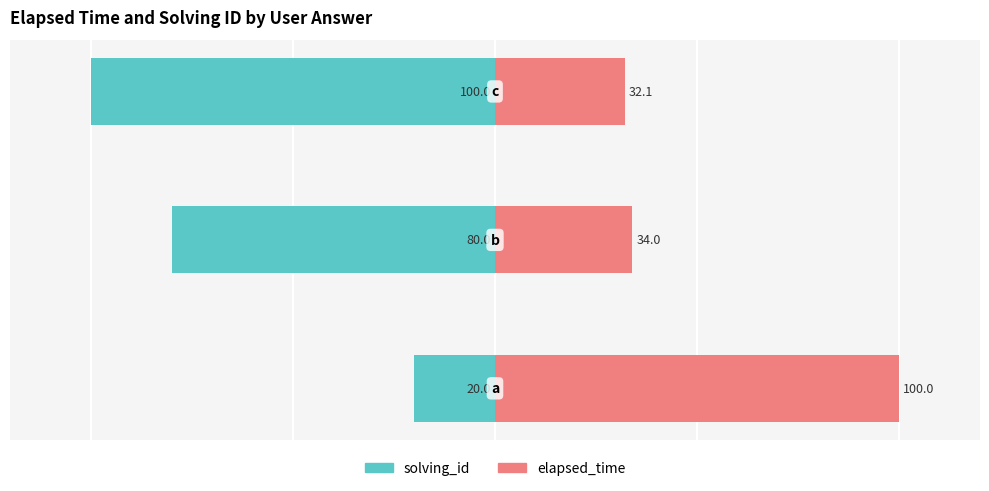

What are all the series names shown in the legend?

solving_id, elapsed_time